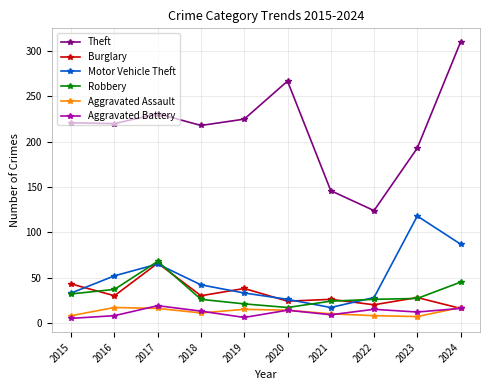

What is the approximate value of Motor Vehicle Theft at 2024?

87